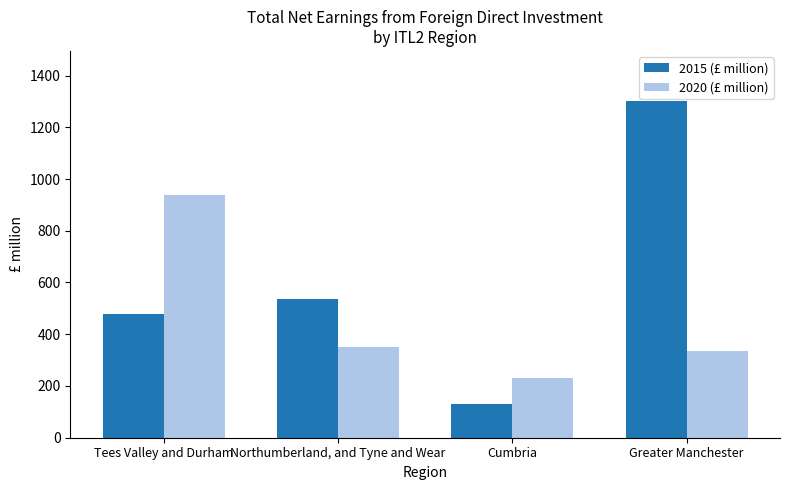

What is the spread (max minus min) of values at Tees Valley and Durham?

462